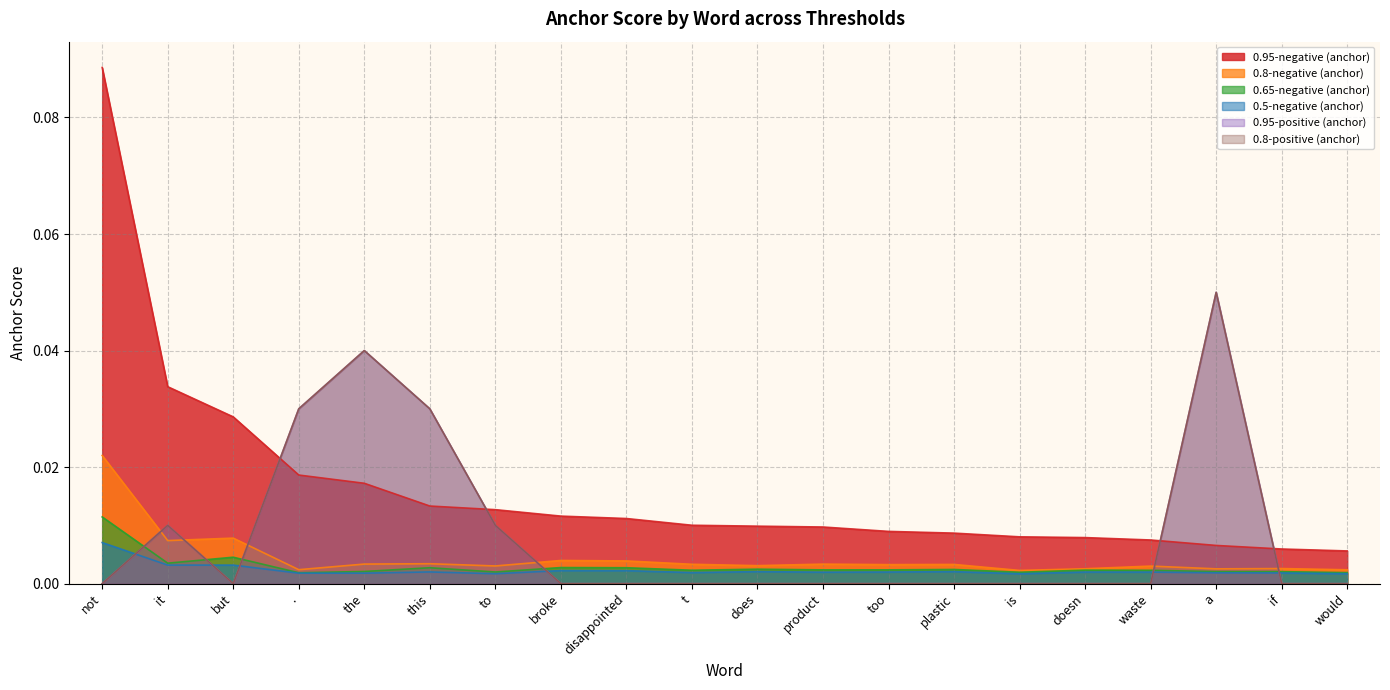

Which series has the largest total across all categories?

0.95-negative (anchor)